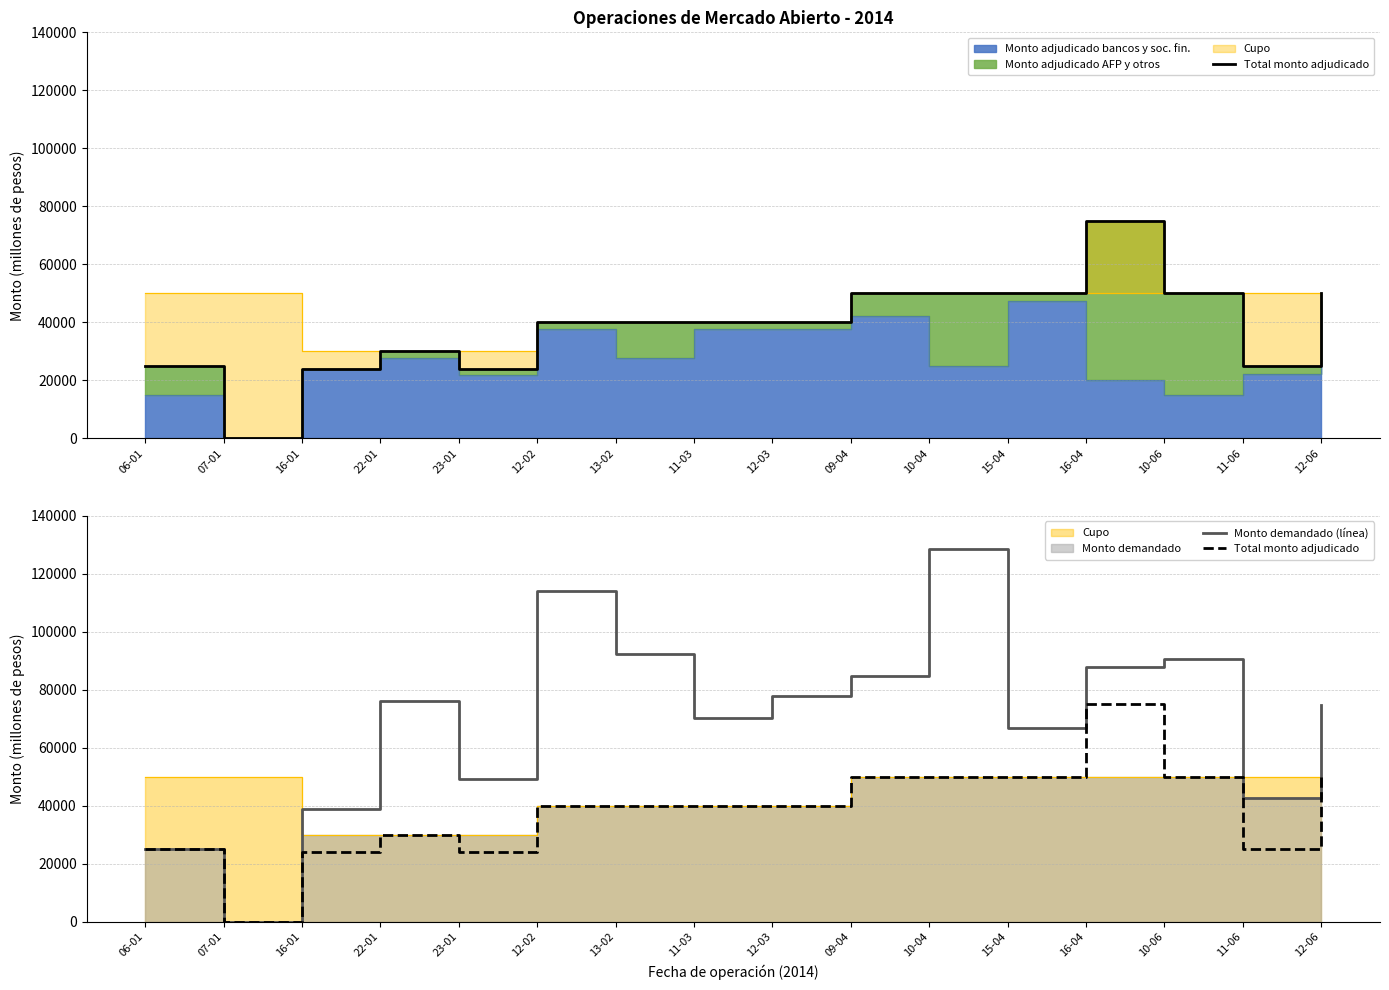

How many values in the Total monto adjudicado series exceed 40000?

6